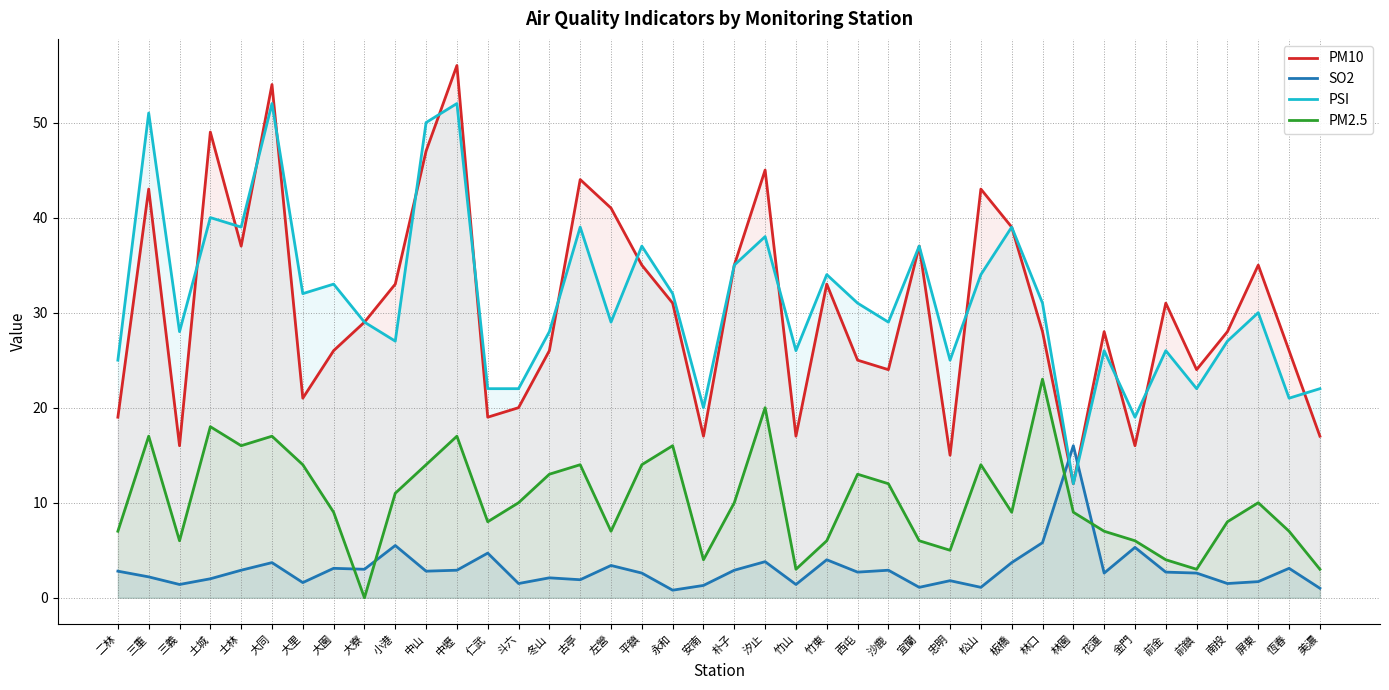

What is the total value across all series at 屏東?

76.7